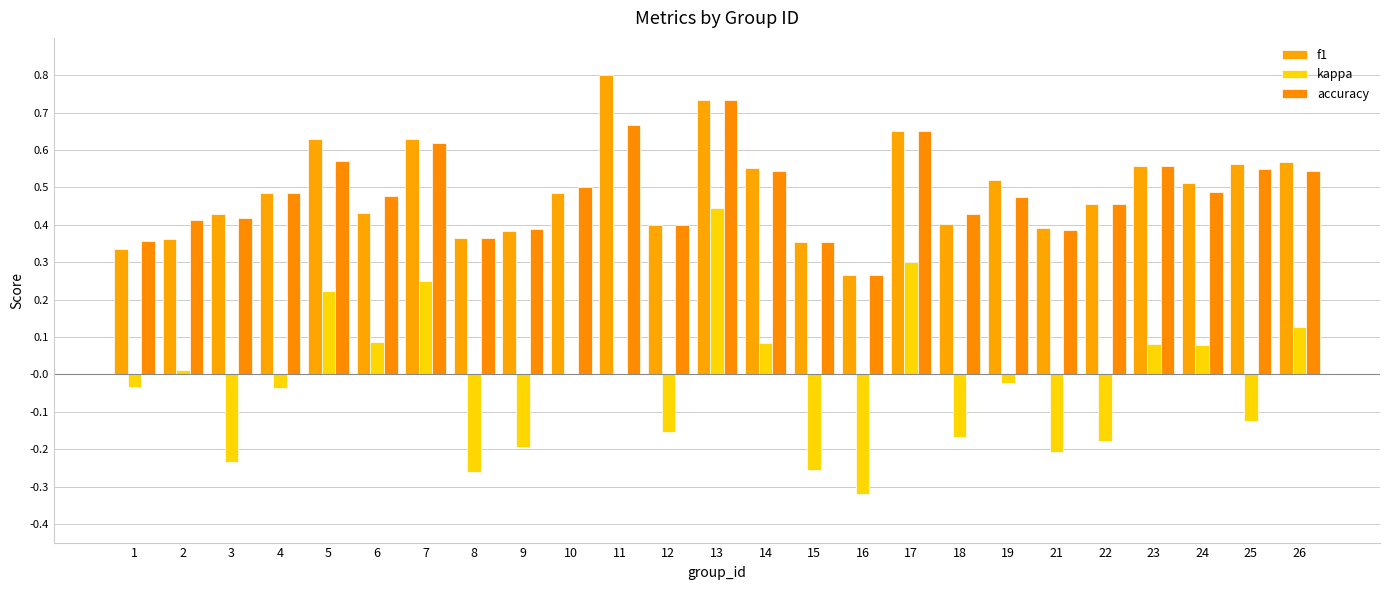

Reading left to right, extract all data points from this chart.

f1: 1=0.3	2=0.4	3=0.4	4=0.5	5=0.6	6=0.4	7=0.6	8=0.4	9=0.4	10=0.5	11=0.8	12=0.4	13=0.7	14=0.6	15=0.4	16=0.3	17=0.7	18=0.4	19=0.5	21=0.4	22=0.5	23=0.6	24=0.5	25=0.6	26=0.6
kappa: 1=-0.0	2=0.0	3=-0.2	4=-0.0	5=0.2	6=0.1	7=0.2	8=-0.3	9=-0.2	10=0.0	11=0.0	12=-0.2	13=0.4	14=0.1	15=-0.3	16=-0.3	17=0.3	18=-0.2	19=-0.0	21=-0.2	22=-0.2	23=0.1	24=0.1	25=-0.1	26=0.1
accuracy: 1=0.4	2=0.4	3=0.4	4=0.5	5=0.6	6=0.5	7=0.6	8=0.4	9=0.4	10=0.5	11=0.7	12=0.4	13=0.7	14=0.5	15=0.4	16=0.3	17=0.7	18=0.4	19=0.5	21=0.4	22=0.5	23=0.6	24=0.5	25=0.6	26=0.5